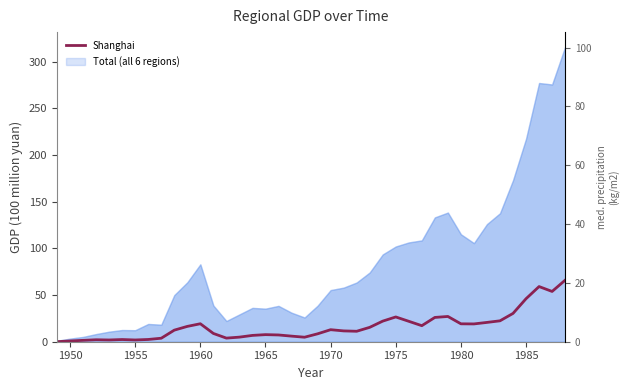

How many values are below 12?

20